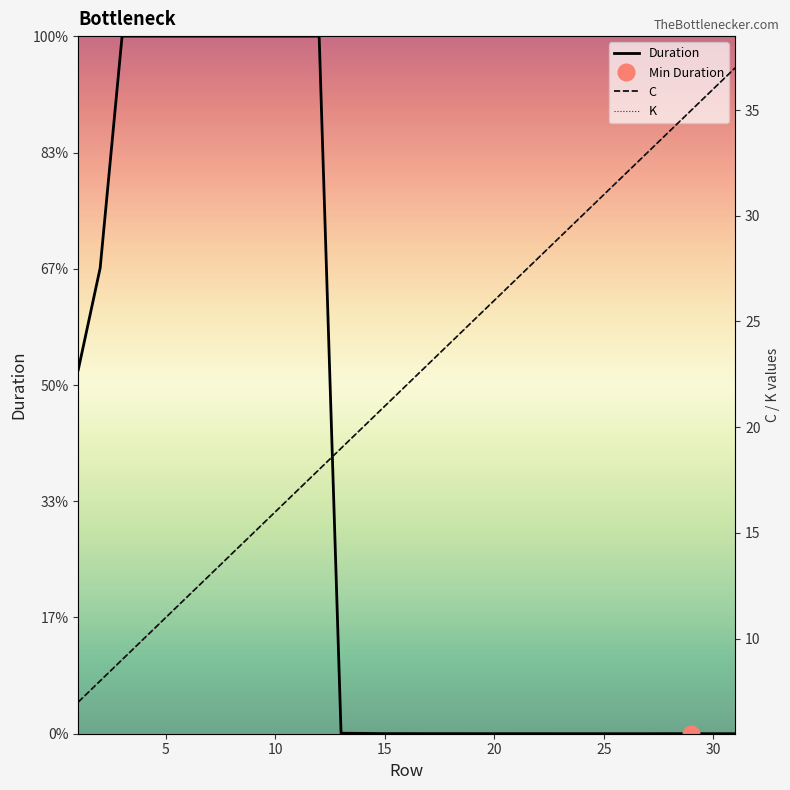

Reading left to right, transcribe all the data shown in this chart.

Duration: 1565954	2003818	3001080	3001098	3001077	3001080	3001040	3001074	3001054	3001054	3001038	3001072	2181	1452	385	505	255	294	133	194	134	124	83	114	90	65	61	227	29	32	53
C: 7	8	9	10	11	12	13	14	15	16	17	18	19	20	21	22	23	24	25	26	27	28	29	30	31	32	33	34	35	36	37
K: 7	8	9	10	11	12	13	14	15	16	17	18	19	20	21	22	23	24	25	26	27	28	29	30	31	32	33	34	35	36	37